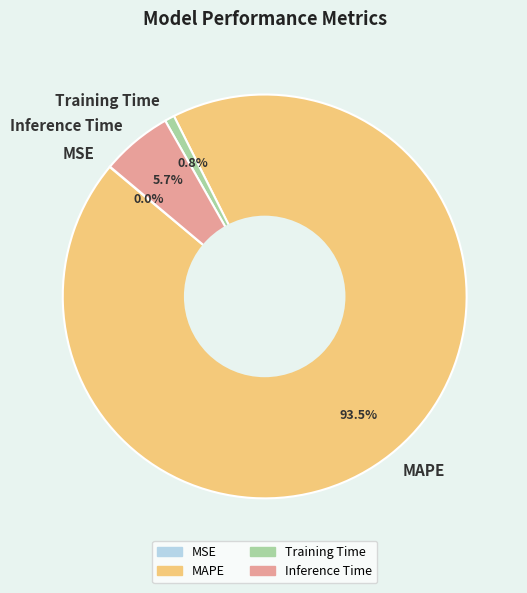

Which has a higher value, MAPE or Inference Time?

MAPE